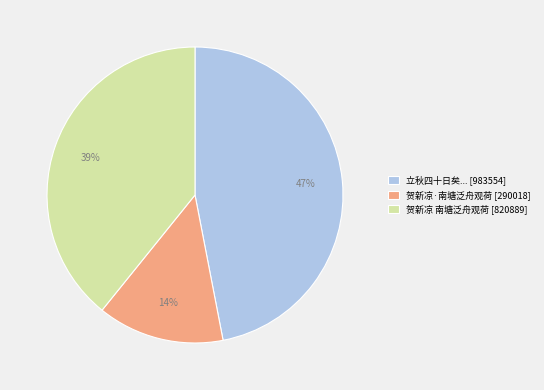

Does 贺新凉 南塘泛舟观荷 [820889] represent more than half of the total?

No